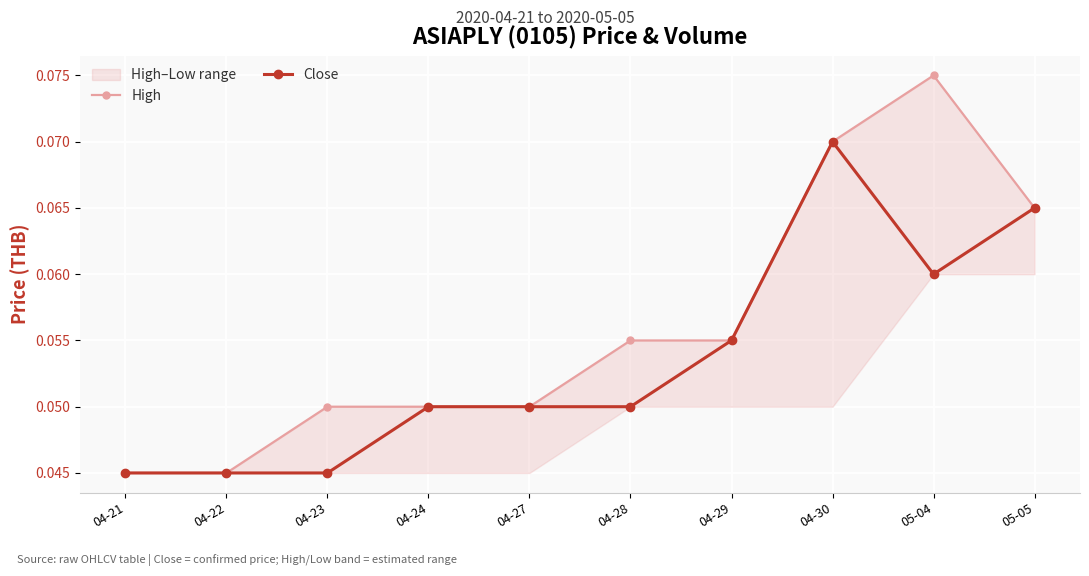

Reading left to right, what are all the values shown in this chart?

High: 04-21=0.0	04-22=0.0	04-23=0.1	04-24=0.1	04-27=0.1	04-28=0.1	04-29=0.1	04-30=0.1	05-04=0.1	05-05=0.1
Close: 04-21=0.0	04-22=0.0	04-23=0.0	04-24=0.1	04-27=0.1	04-28=0.1	04-29=0.1	04-30=0.1	05-04=0.1	05-05=0.1